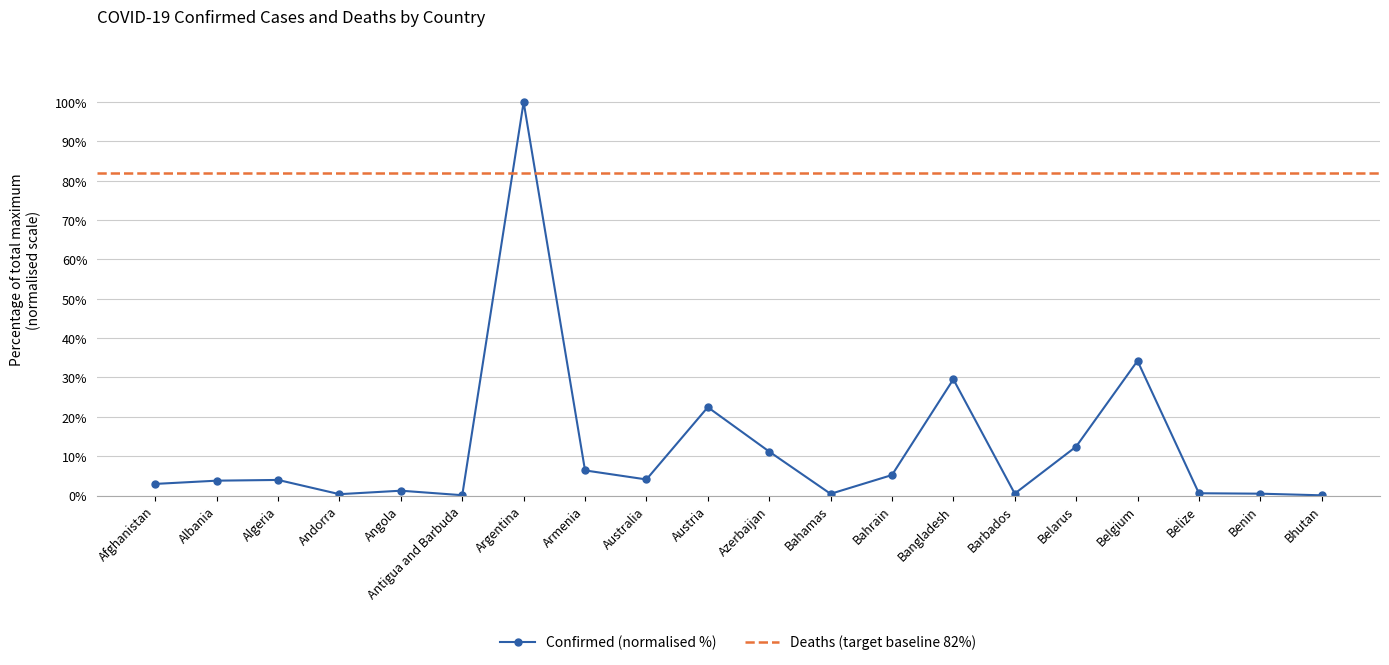

What is the average value?

12.0